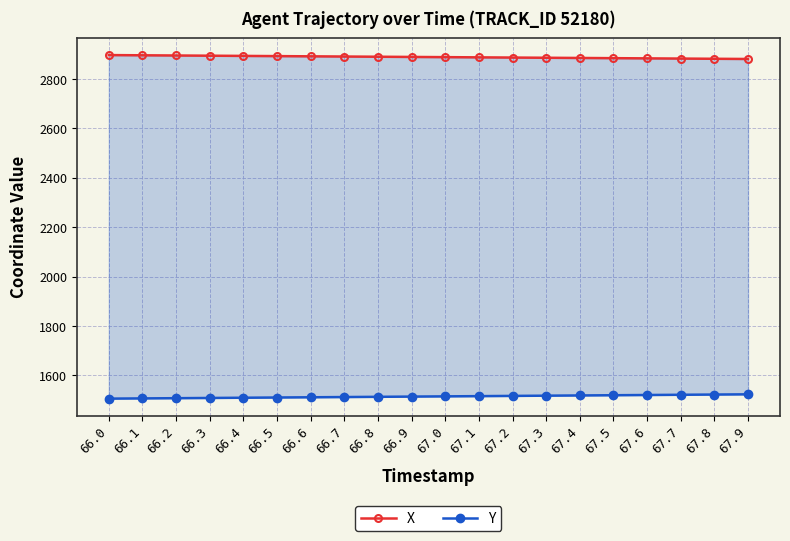

Rank the categories by Y value from highest to lowest.

67.9, 67.8, 67.7, 67.6, 67.5, 67.4, 67.3, 67.2, 67.1, 67.0, 66.9, 66.8, 66.7, 66.6, 66.5, 66.4, 66.3, 66.2, 66.1, 66.0